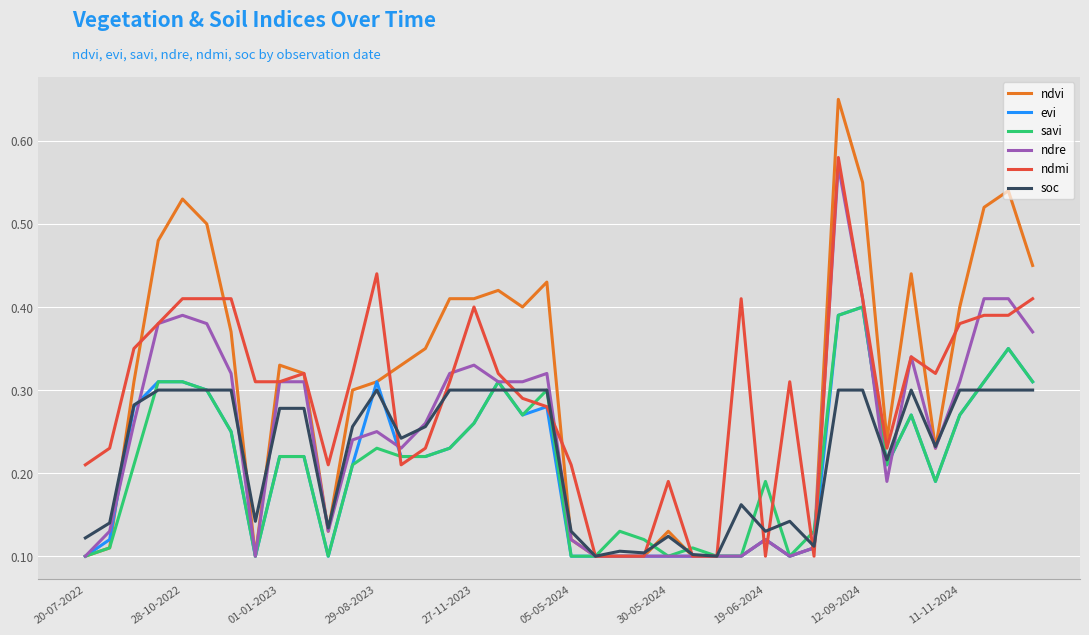

True or false: ndmi and soc cross at least once.

True